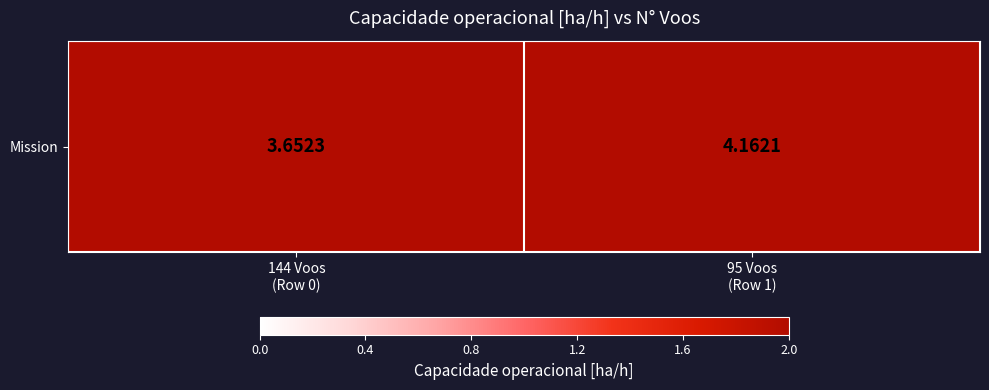

Which category has the highest value across all series?

95 Voos
(Row 1)